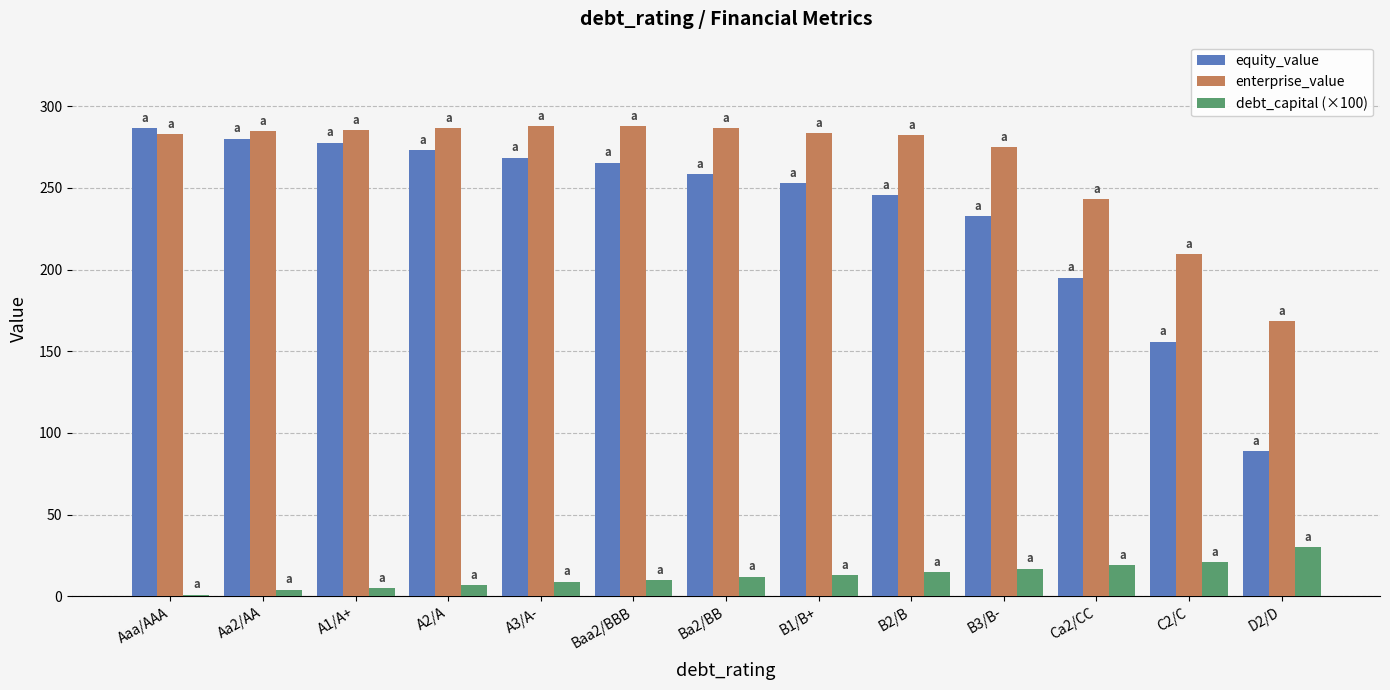

The value of enterprise_value at B3/B- is 275.2. True or false?

True